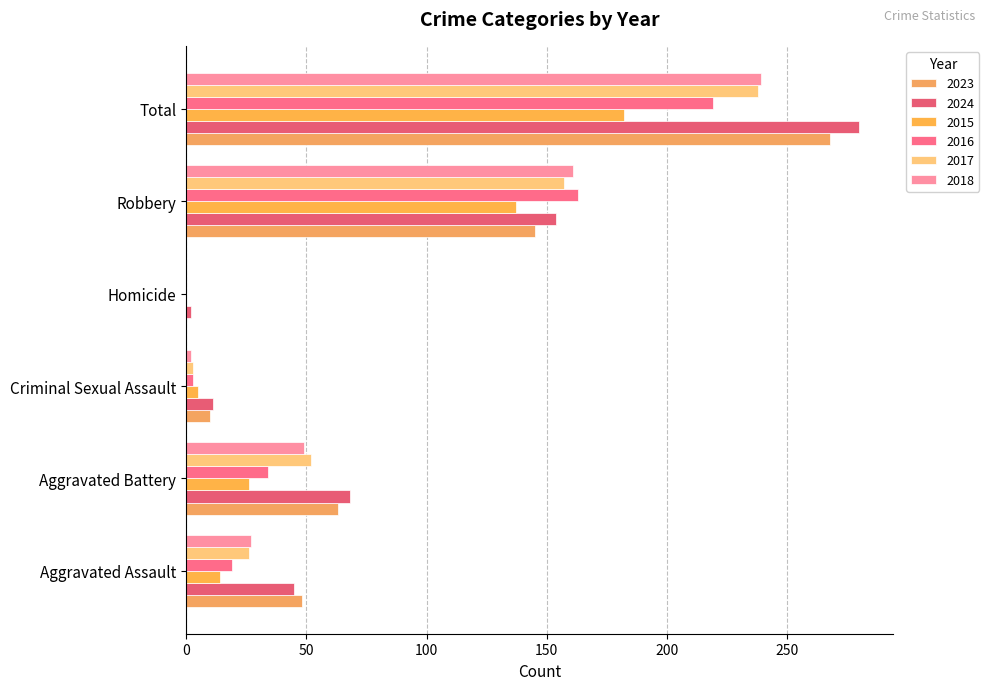

What is the difference between the highest and lowest values at Robbery?

26